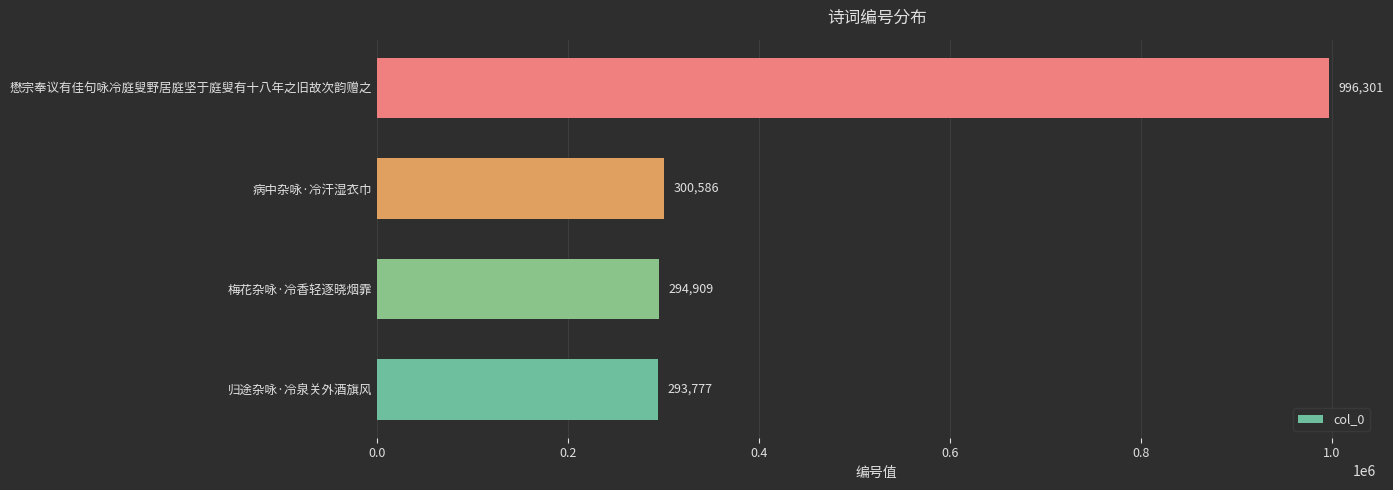

What is the ratio of the value at 病中杂咏·冷汗湿衣巾 to the value at 懋宗奉议有佳句咏冷庭叟野居庭坚于庭叟有十八年之旧故次韵赠之?

0.3